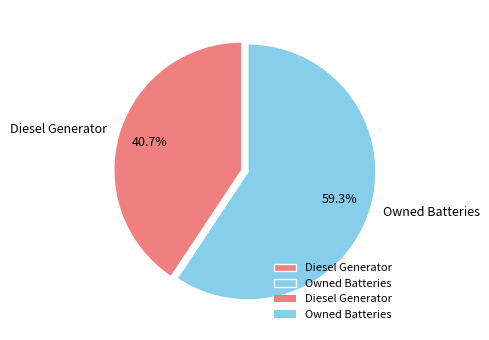

Does any single category account for the majority?

Yes